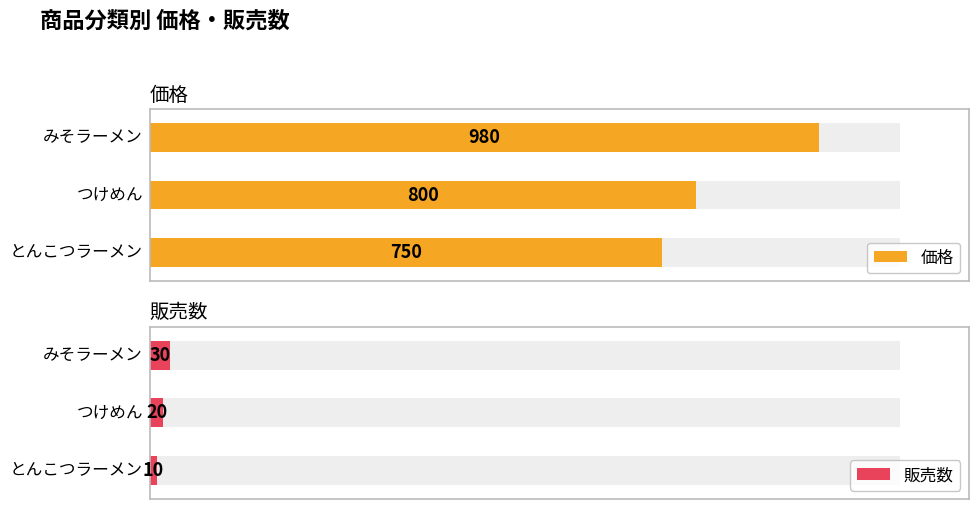

What is the smallest value displayed?

10